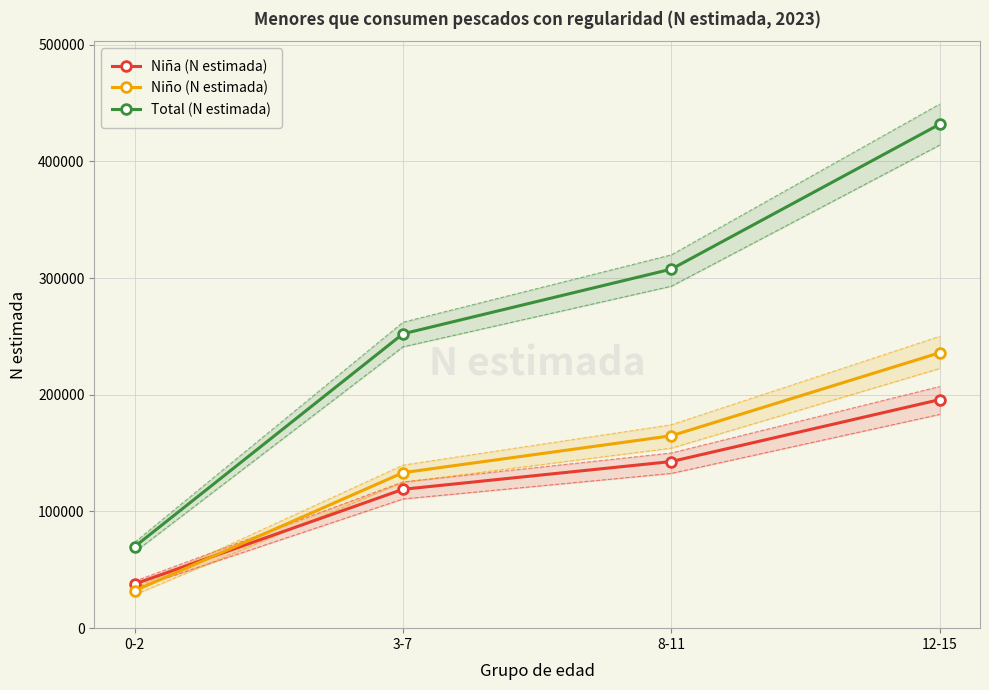

The value of Niño (N estimada) at 3-7 is 133210. True or false?

True